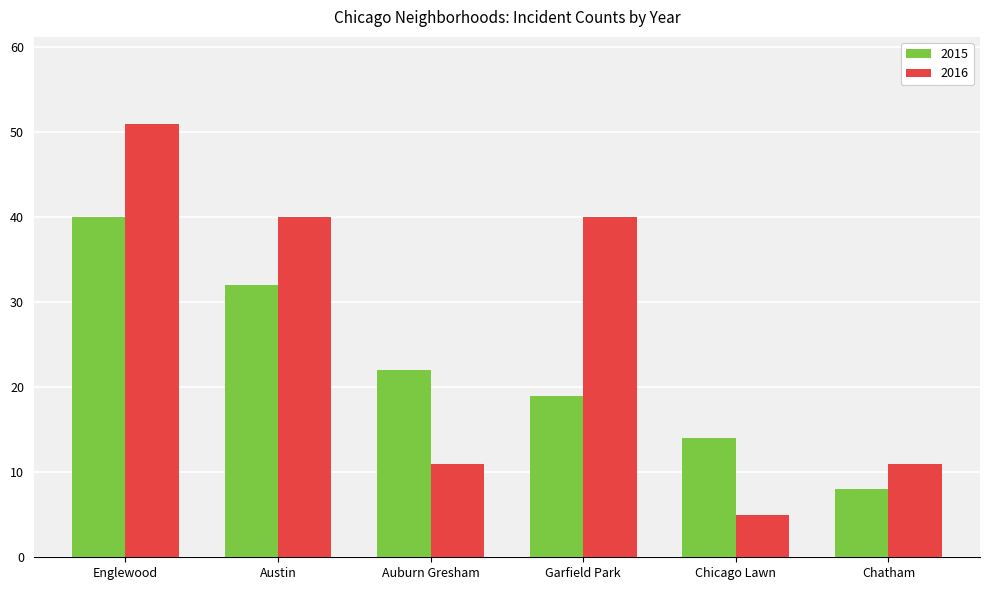

List the labels in order of 2015 value, largest first.

Englewood, Austin, Auburn Gresham, Garfield Park, Chicago Lawn, Chatham